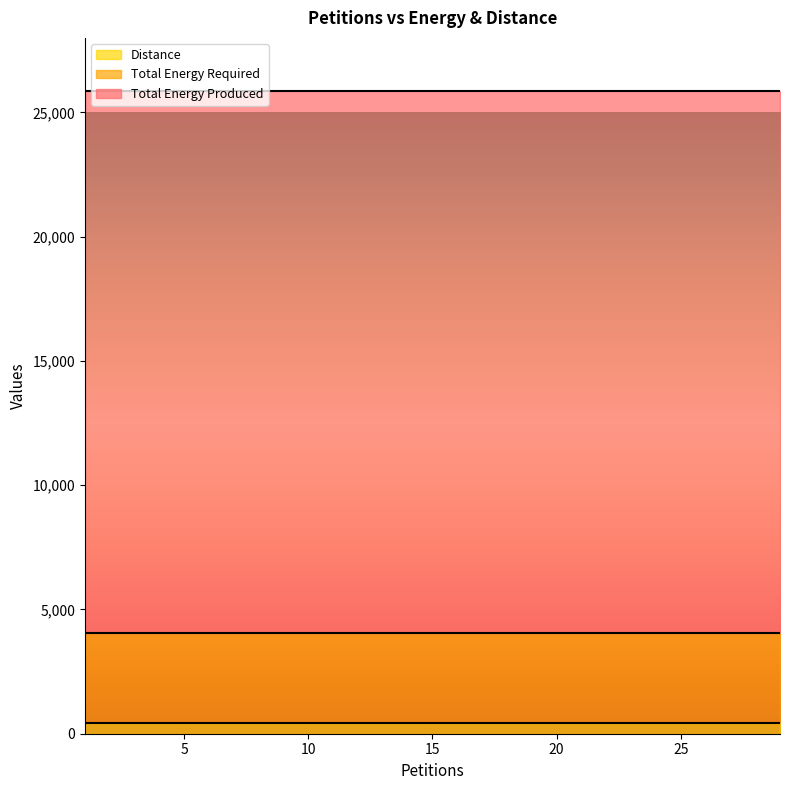

What is the difference between the highest and lowest values at 27?

21376